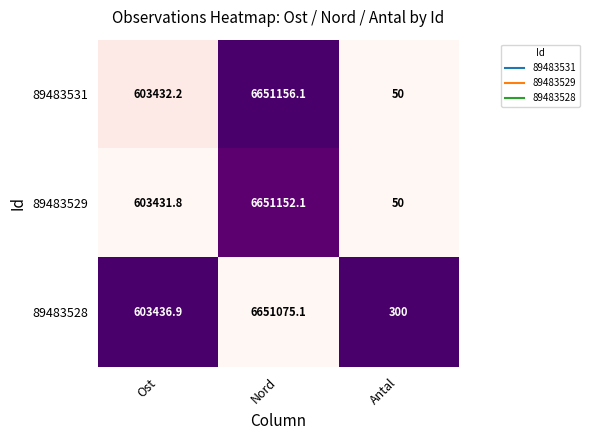

Which series has the largest total across all categories?

89483528